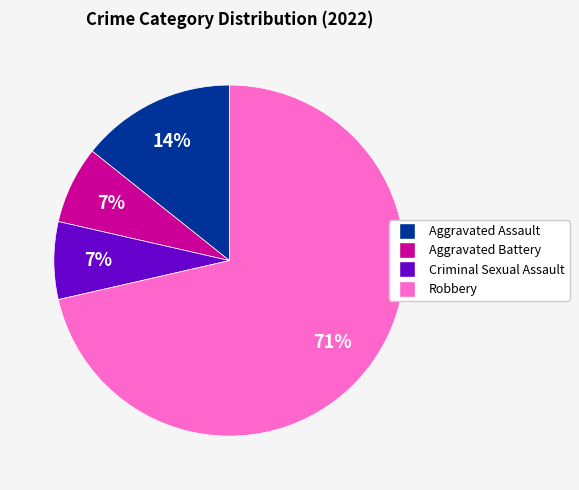

What is the majority slice?

Robbery